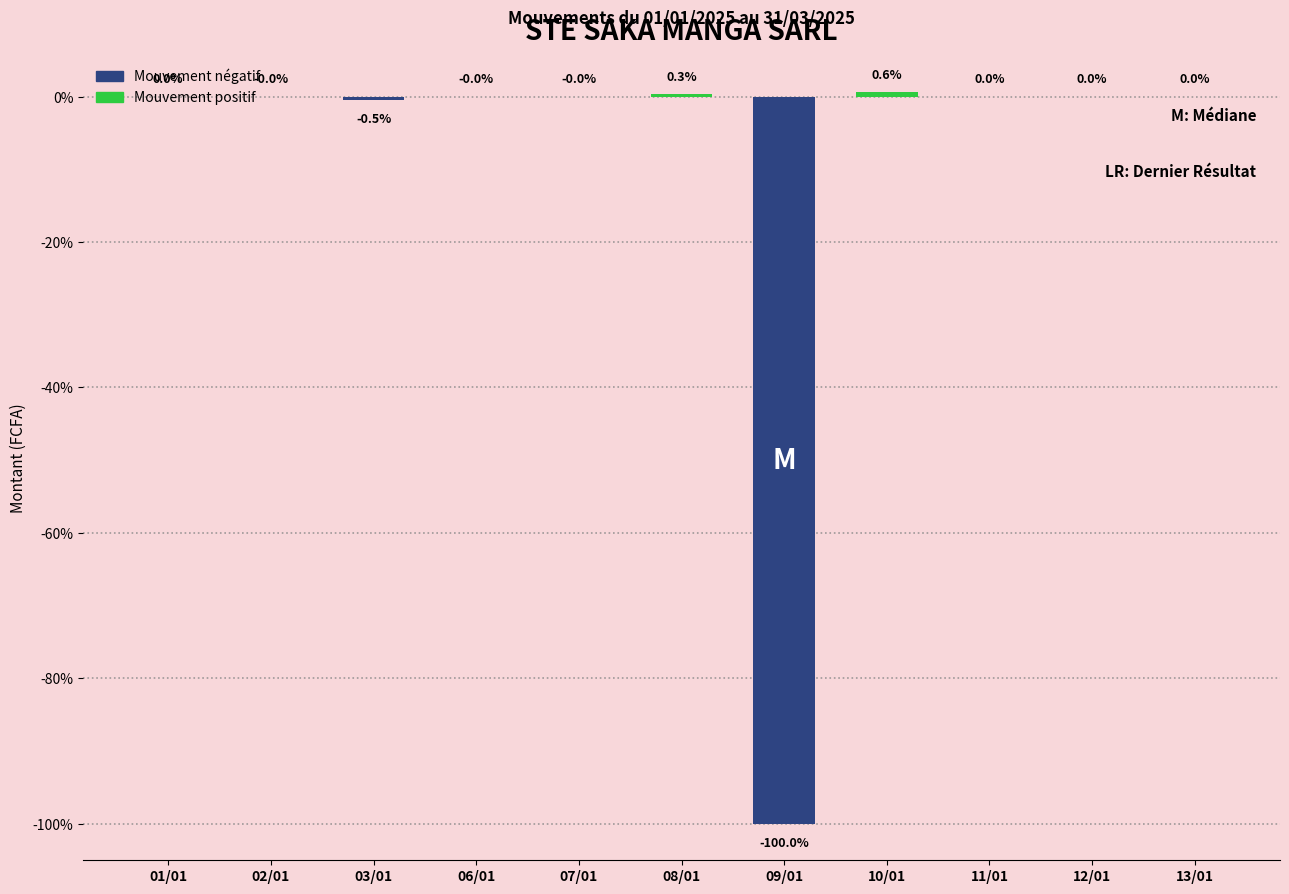

How many data points does each series have?

11